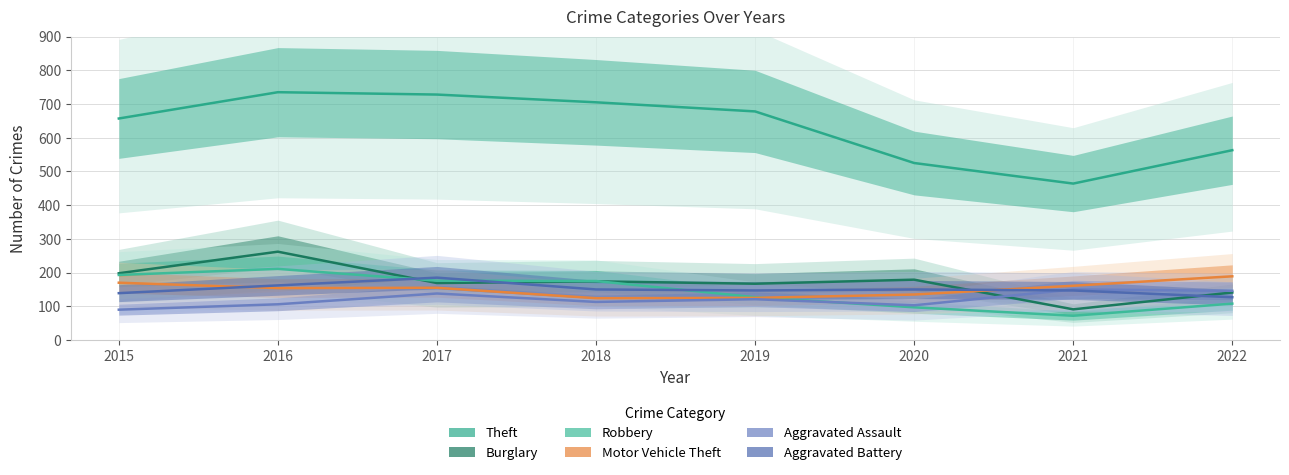

Is it true that Burglary equals 292 at 2018?

False